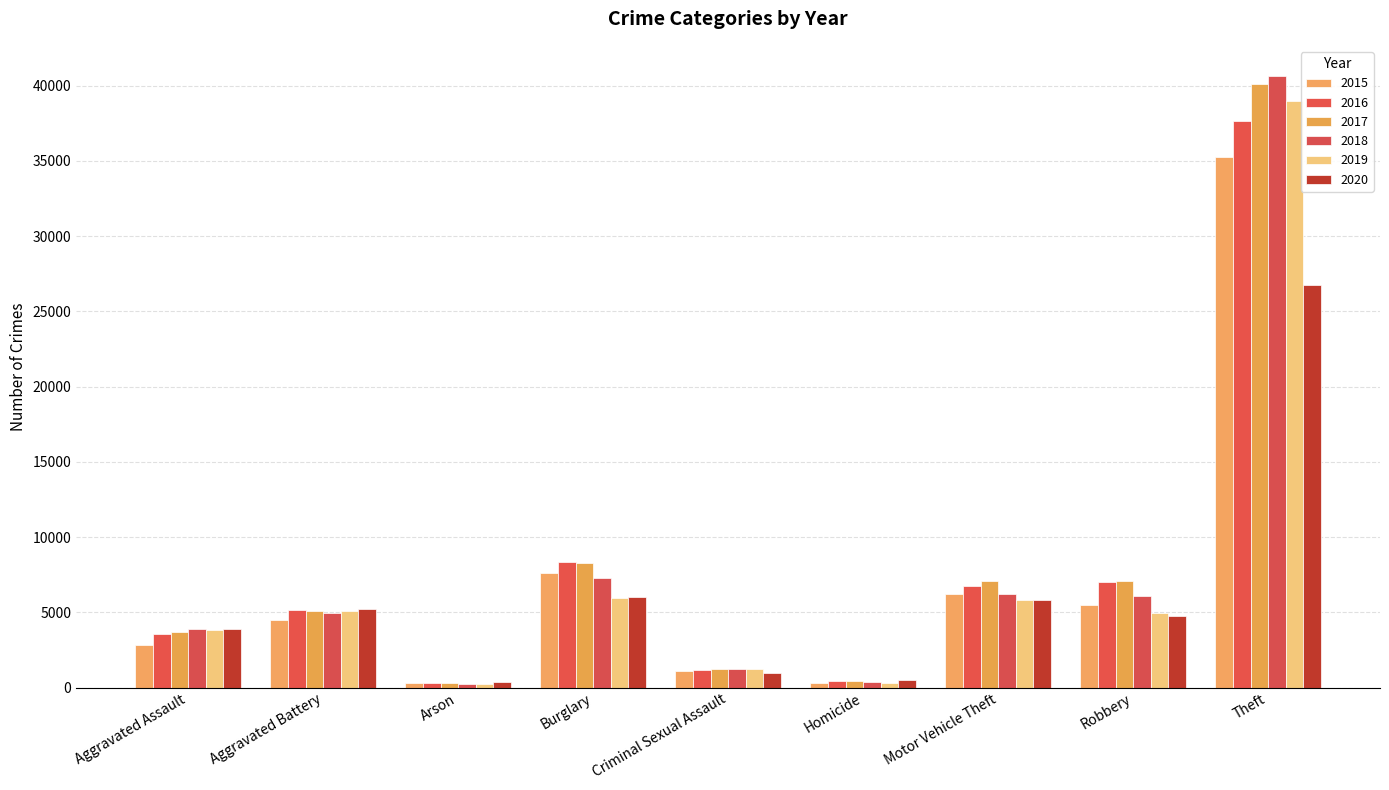

At how many categories does at least one series exceed 24203?

1